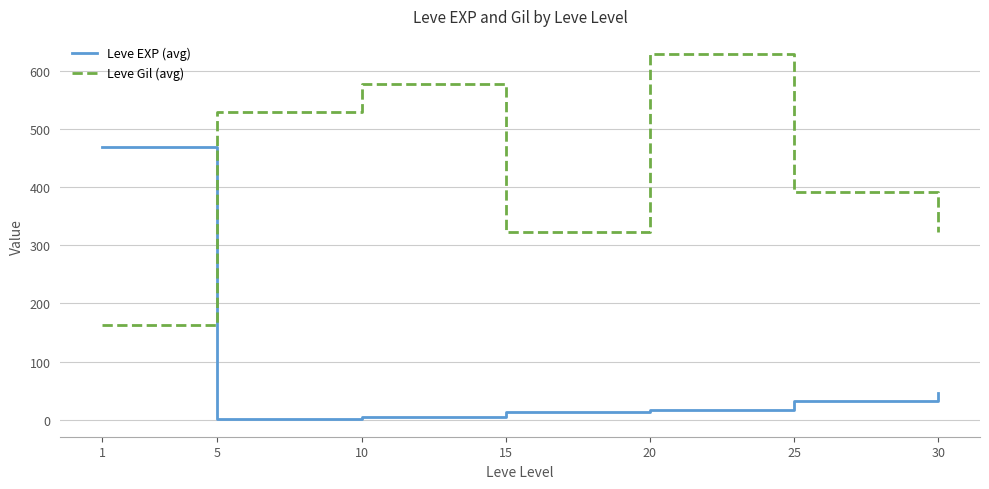

List the series in order of their peak value, lowest first.

Leve EXP (avg), Leve Gil (avg)